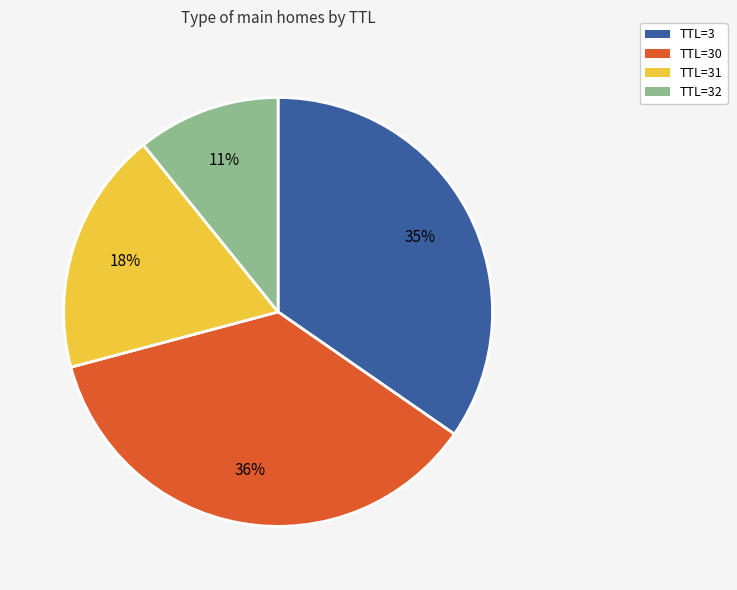

To the nearest percent, what is the difference between the largest and smallest slice percentages?

25%